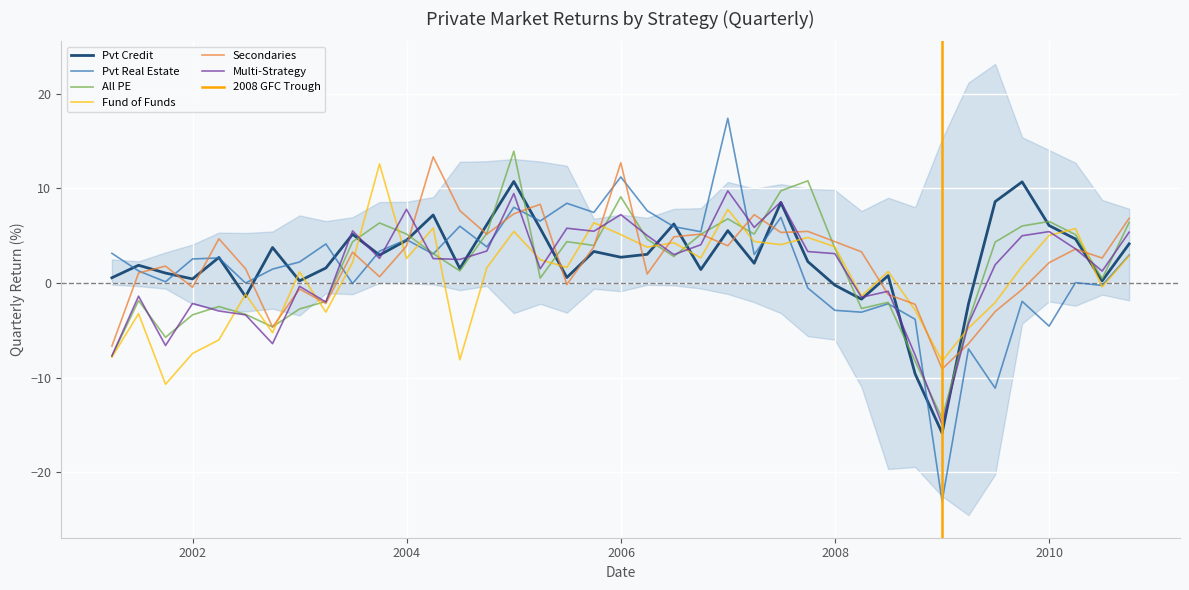

How many negative values does the Secondaries series have?

12